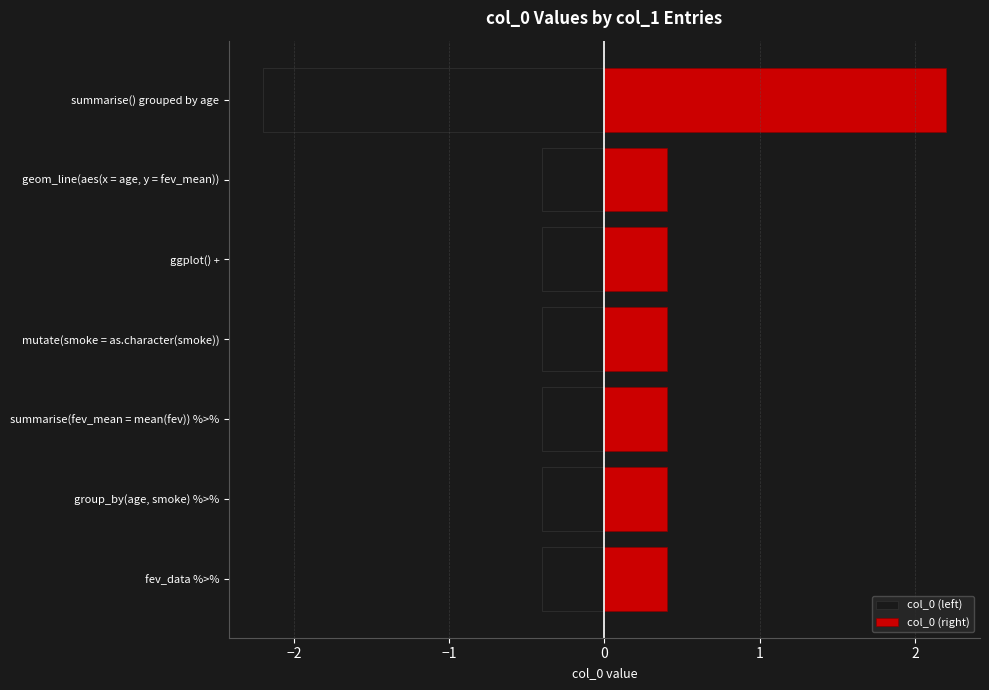

What is the smallest value displayed?

-2.2